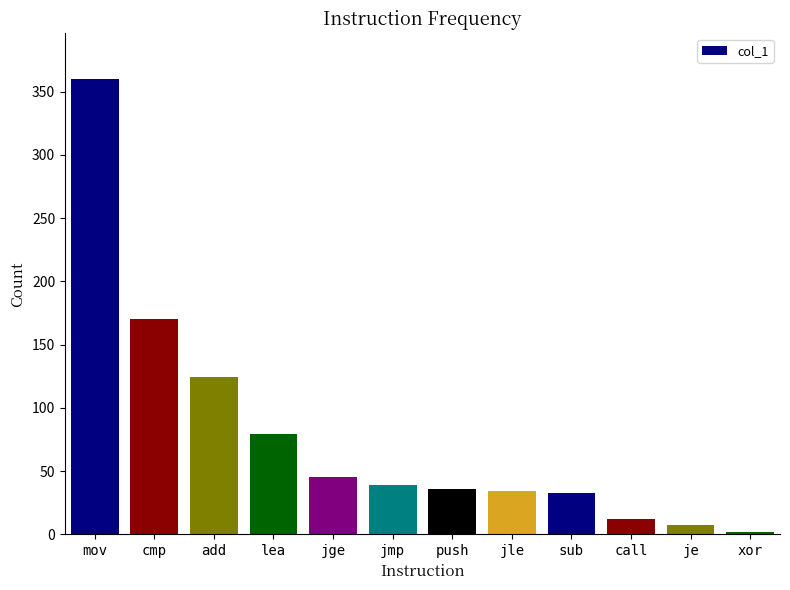

At which label is the value closest to 181?

cmp